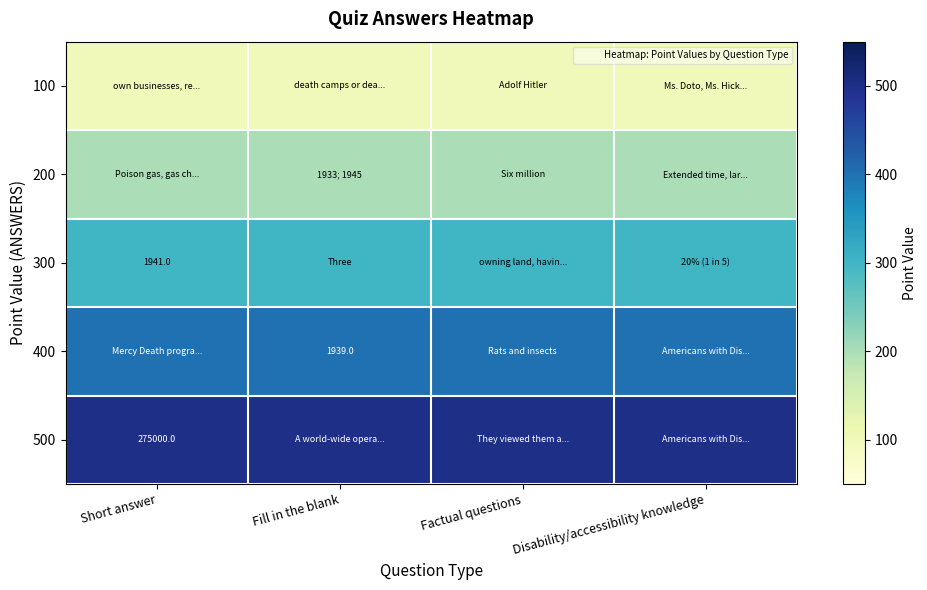

Is it true that 400 equals 400 at Disability/accessibility knowledge?

True